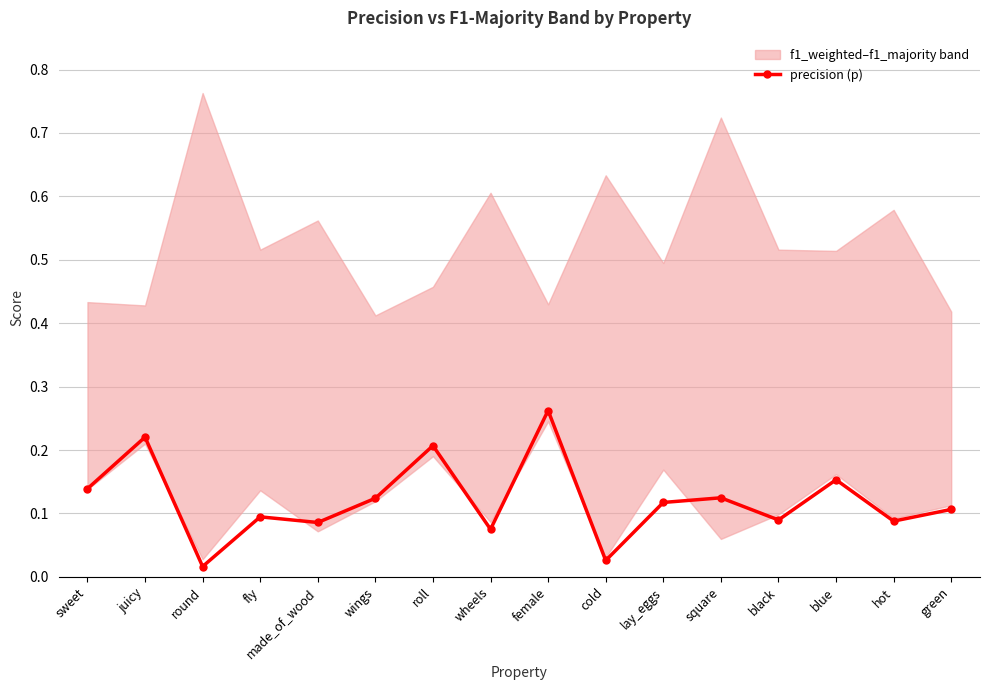

Rank the categories by value from highest to lowest.

female, juicy, roll, blue, sweet, square, wings, lay_eggs, green, fly, black, hot, made_of_wood, wheels, cold, round